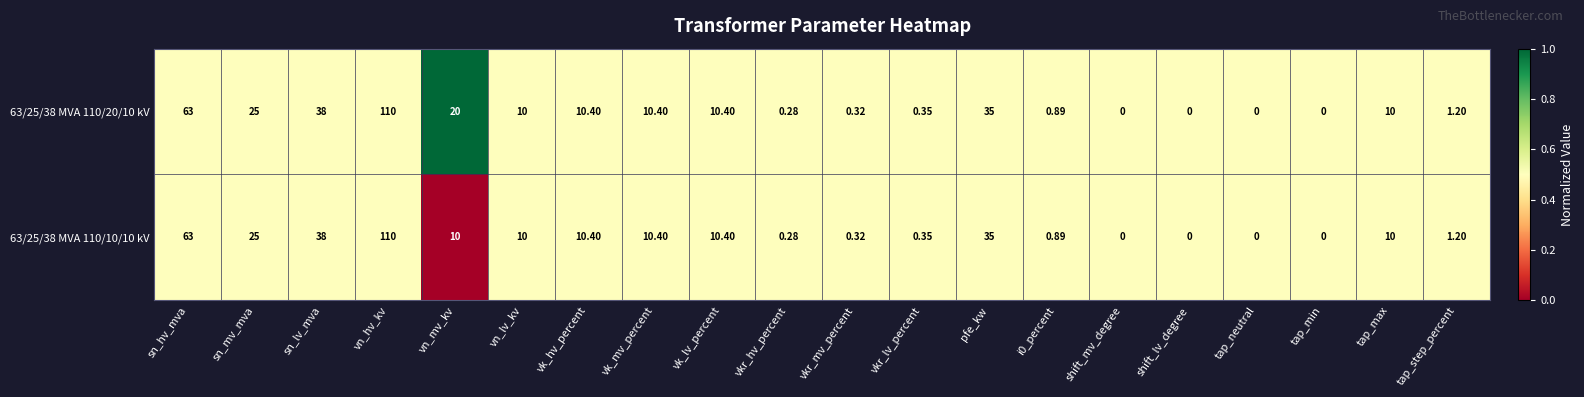

At which category is the sum across all series the highest?

vn_hv_kv